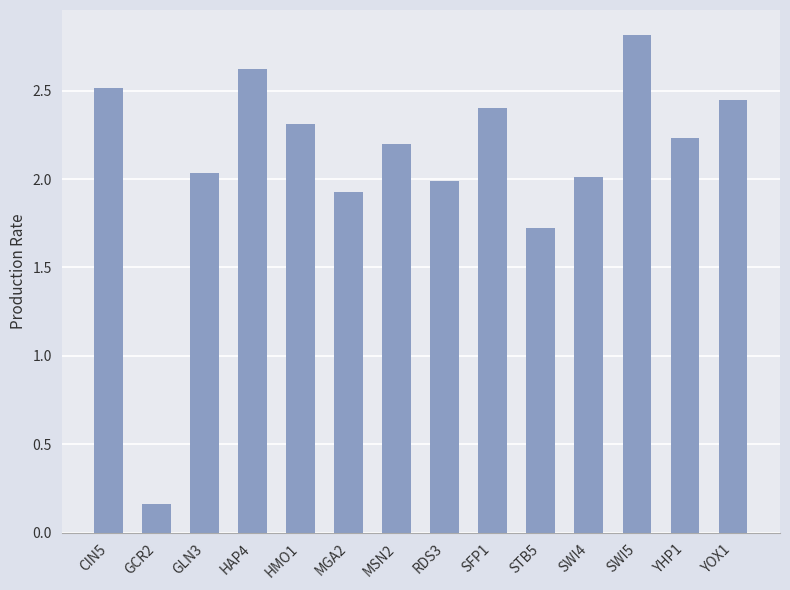

What is the approximate value at CIN5?

2.5